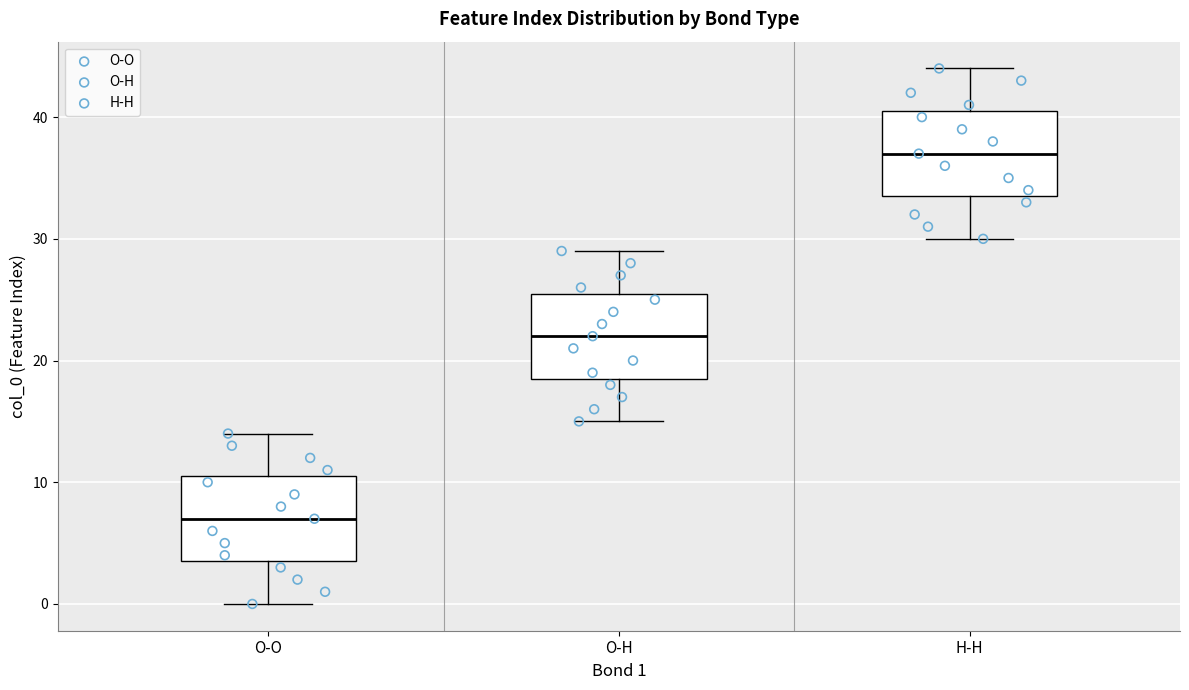

Reading left to right, read every box against the y-axis: the position of its median line, the range the box covers, and the ends of its whiskers. The values are not printed on the chart, so give them approximately, as read against the axis.

O-O: median 7, box 4 to 11, whiskers 0 to 14
O-H: median 22, box 19 to 26, whiskers 15 to 29
H-H: median 37, box 34 to 41, whiskers 30 to 44